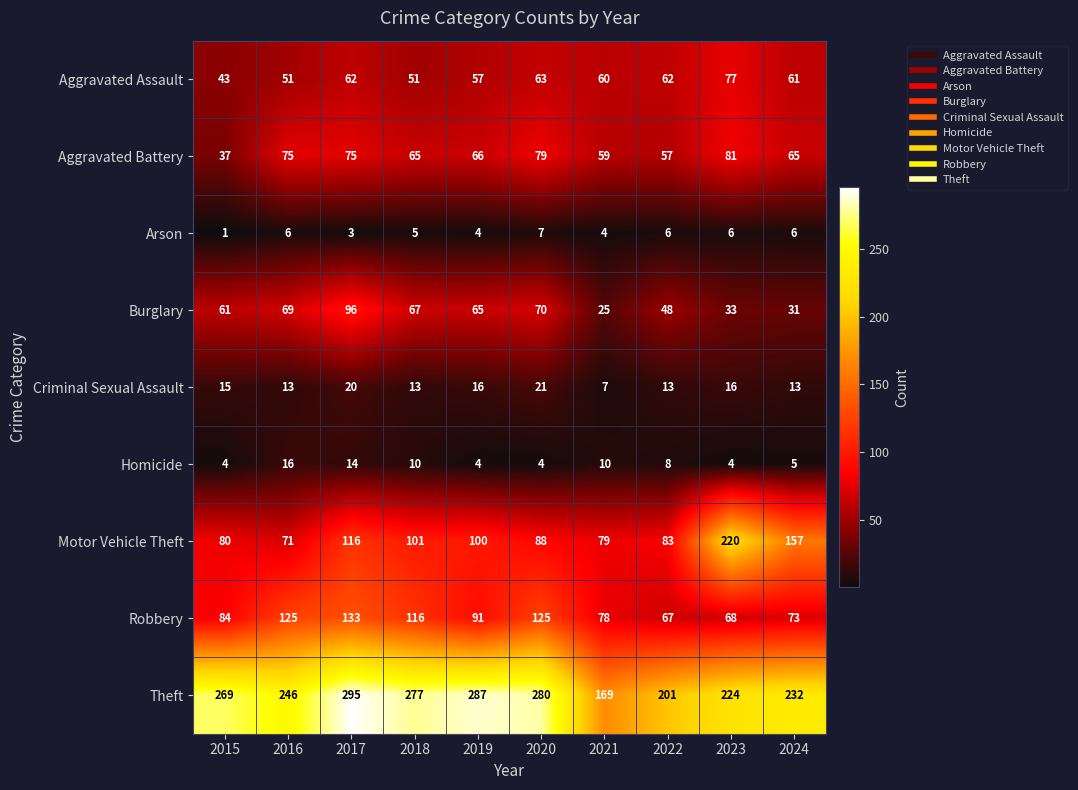

Between 2016 and 2024, which series saw the biggest shift?

Motor Vehicle Theft